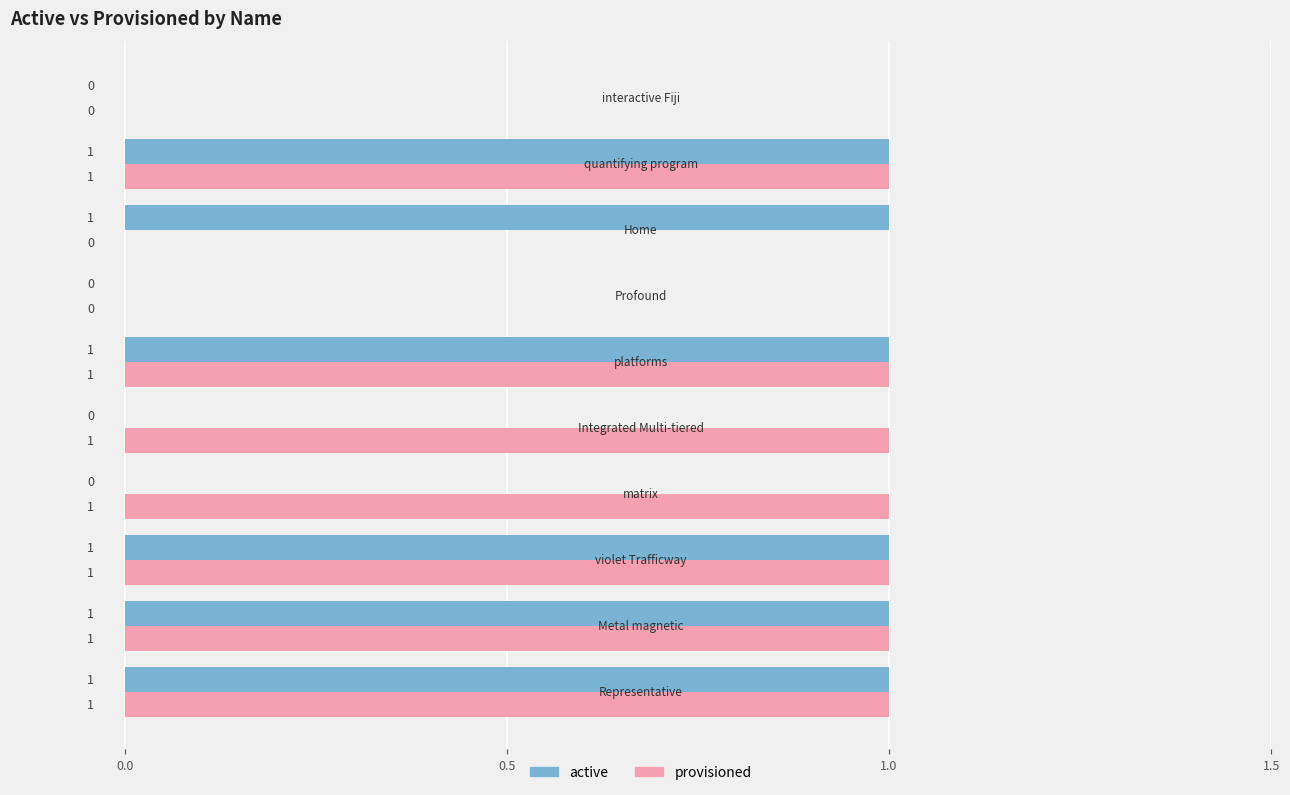

Which series has the largest total across all categories?

provisioned